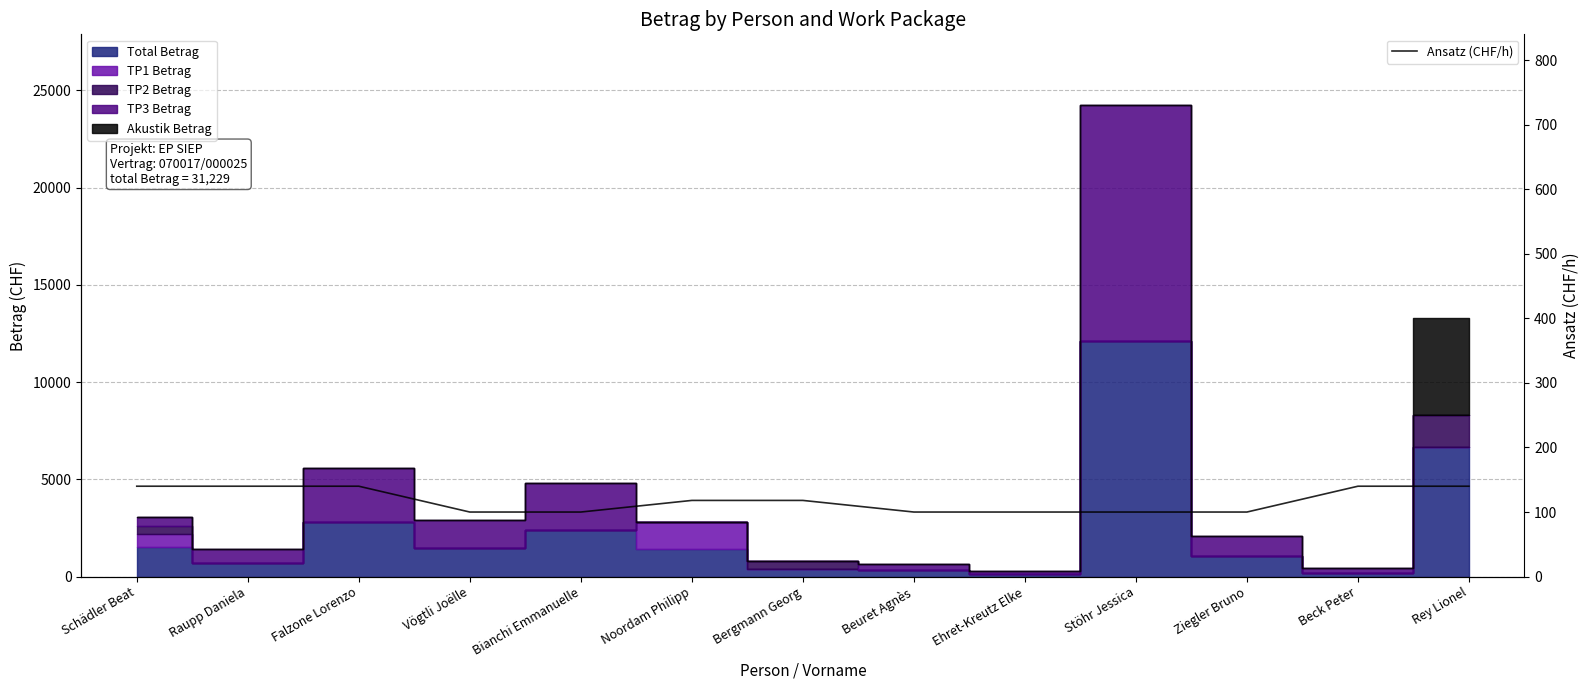

What is the change in value from Bergmann Georg to Ziegler Bruno?

-18